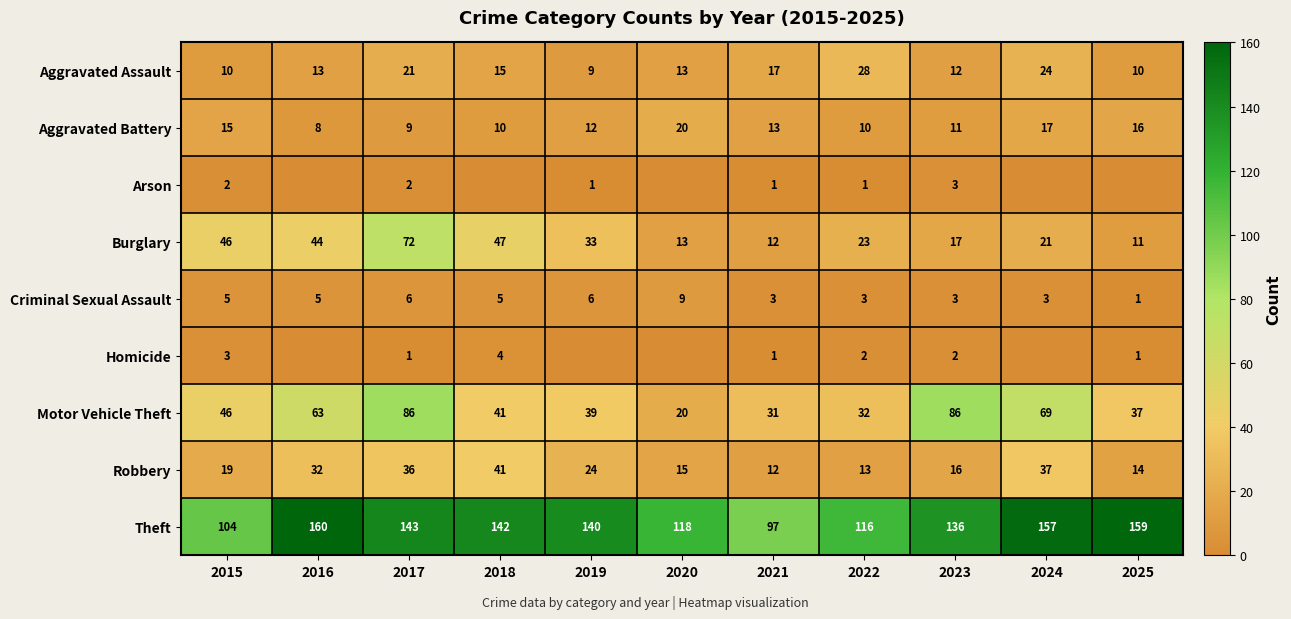

Is the value of Homicide at 2023 greater than the value of Aggravated Battery at 2022?

No